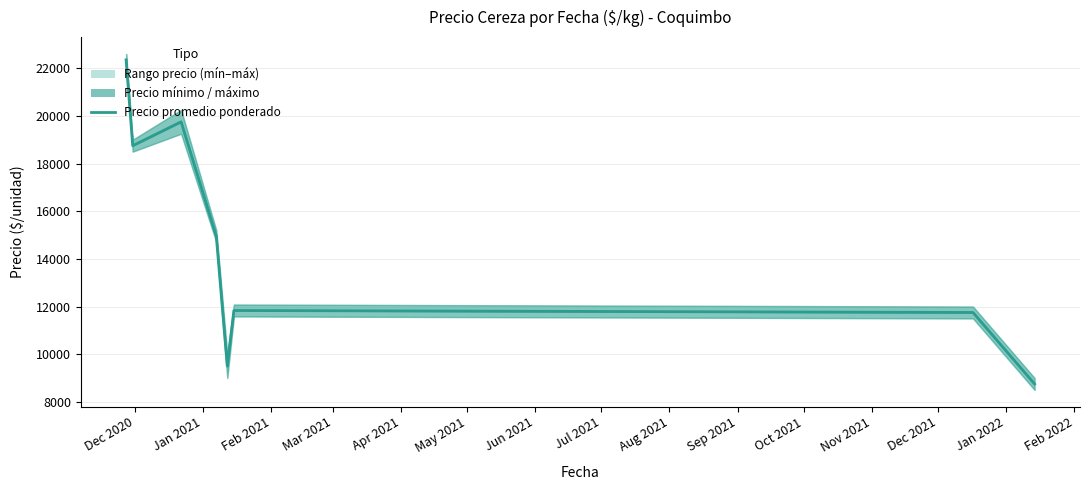

Where does the data first go above 14950?

Dec 2020